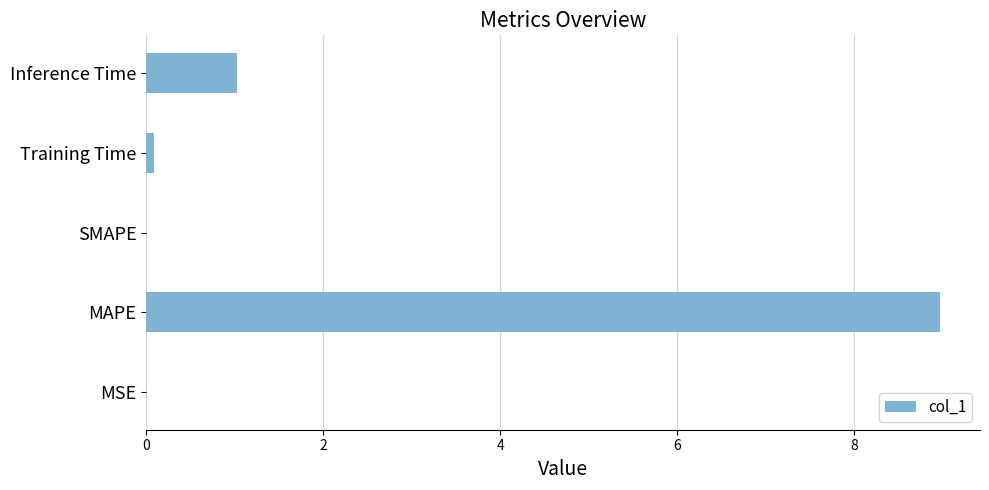

Count the number of categories in the chart.

5